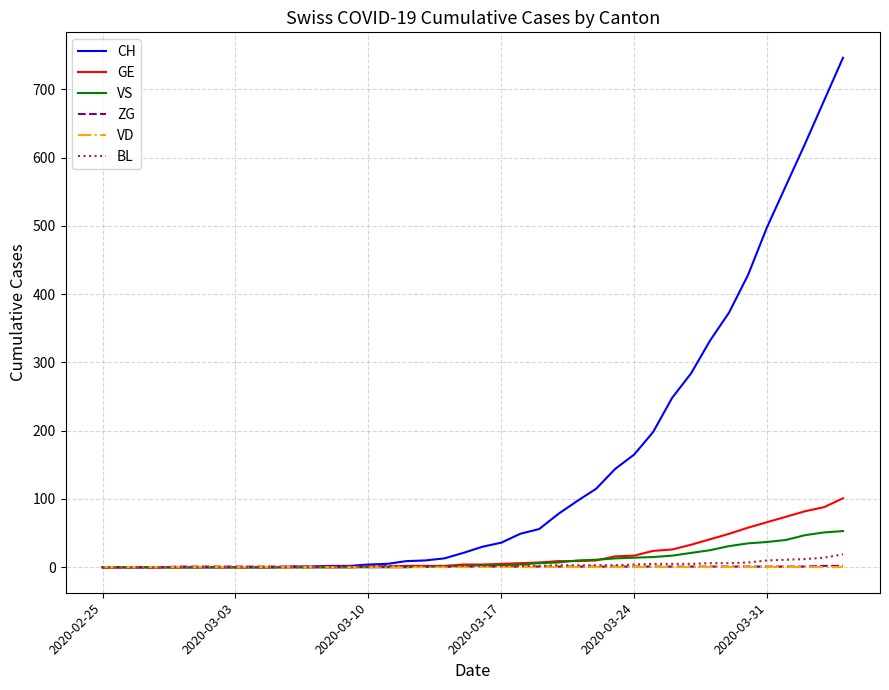

Which series has the largest total across all categories?

CH